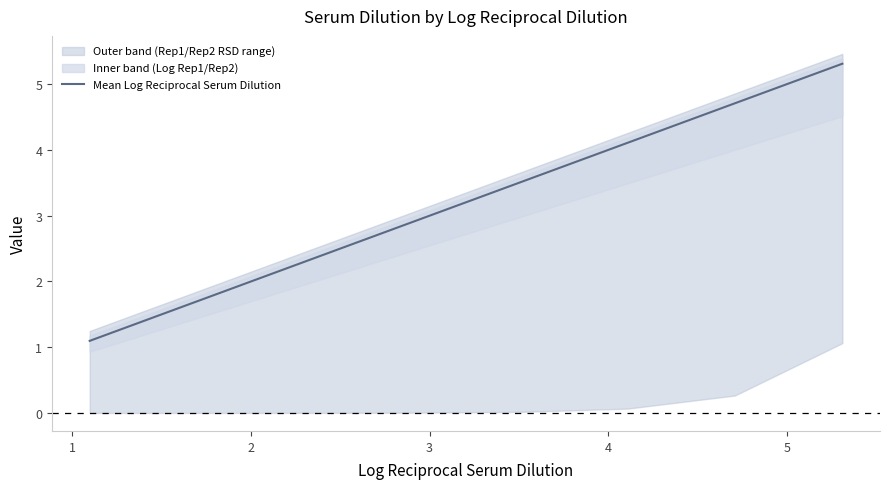

Count the number of values greater than 3.

4